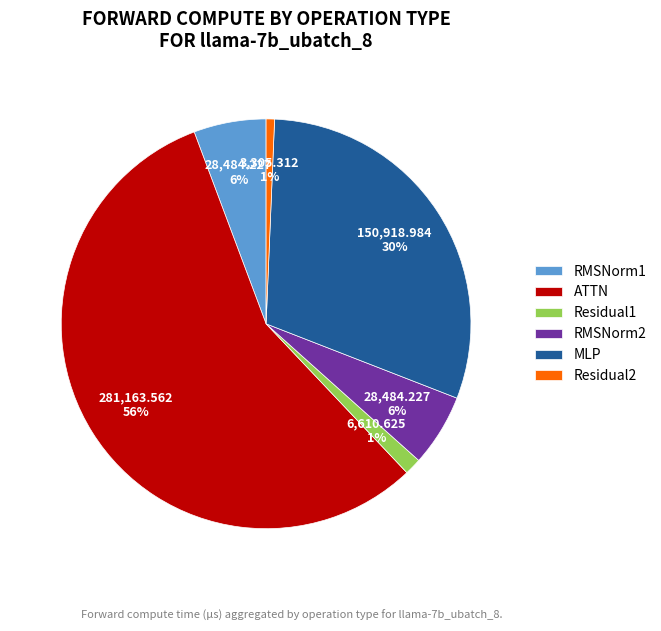

Combined, do Residual2 and MLP account for over 50%?

No